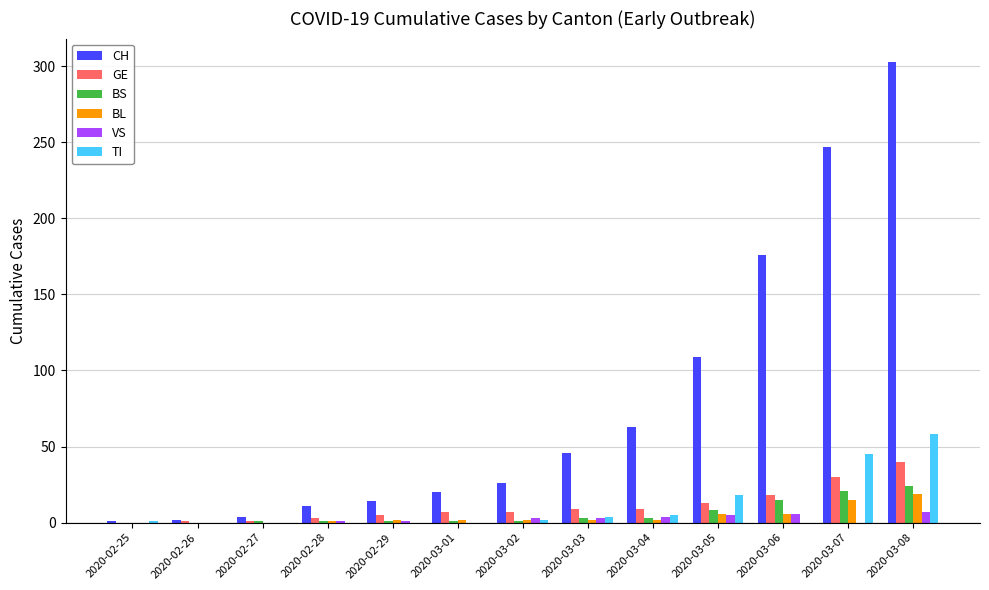

How many data points does each series have?

13